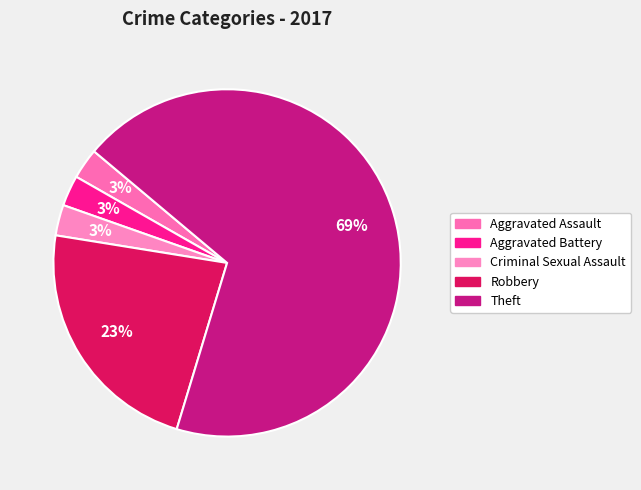

How many segments does this pie chart have?

5